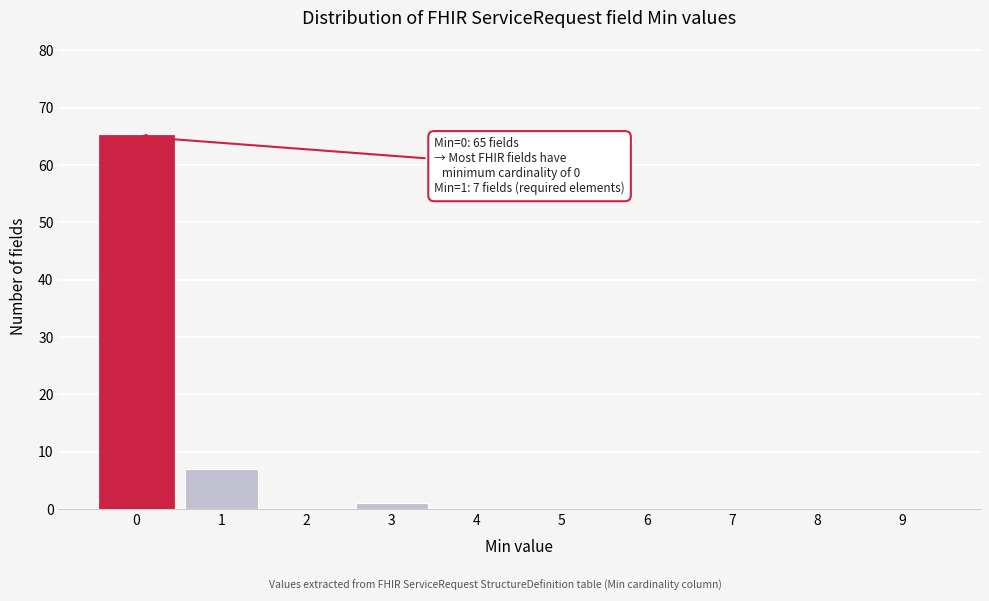

Over which range of the x-axis is the bar tallest?

-0.5 to 0.5